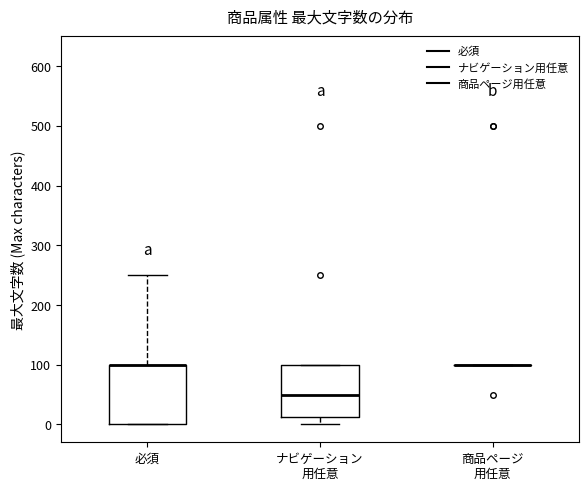

Reading left to right, read every box against the y-axis: the position of its median line, the range the box covers, and the ends of its whiskers. The values are not printed on the chart, so give them approximately, as read against the axis.

必須: median 100 (drawn on the box's upper edge), box 0 to 100, whiskers 0 to 250
ナビゲーション 用任意: median 50, box 10 to 100, whiskers 0 to 100
商品ページ 用任意: box collapsed to a line at 100, whiskers 100 to 100